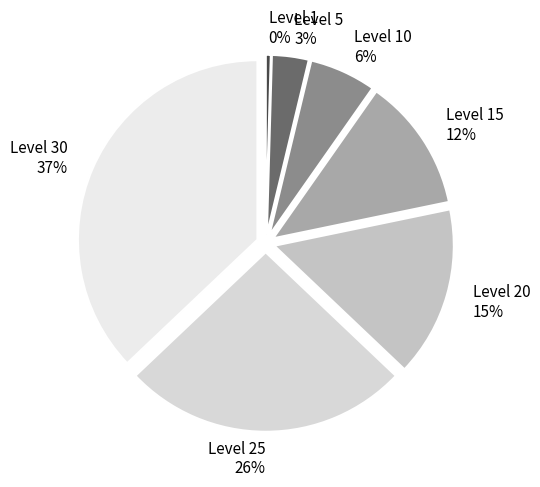

Is there a majority slice in this chart?

No